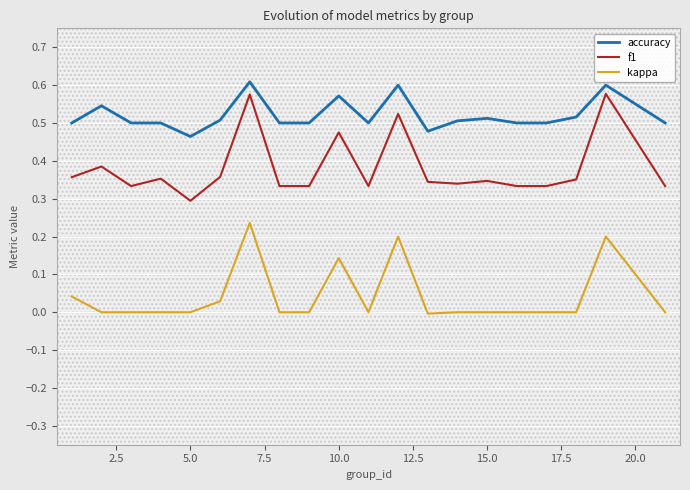

The kappa series shows 0.1 at 5.0. True or false?

False